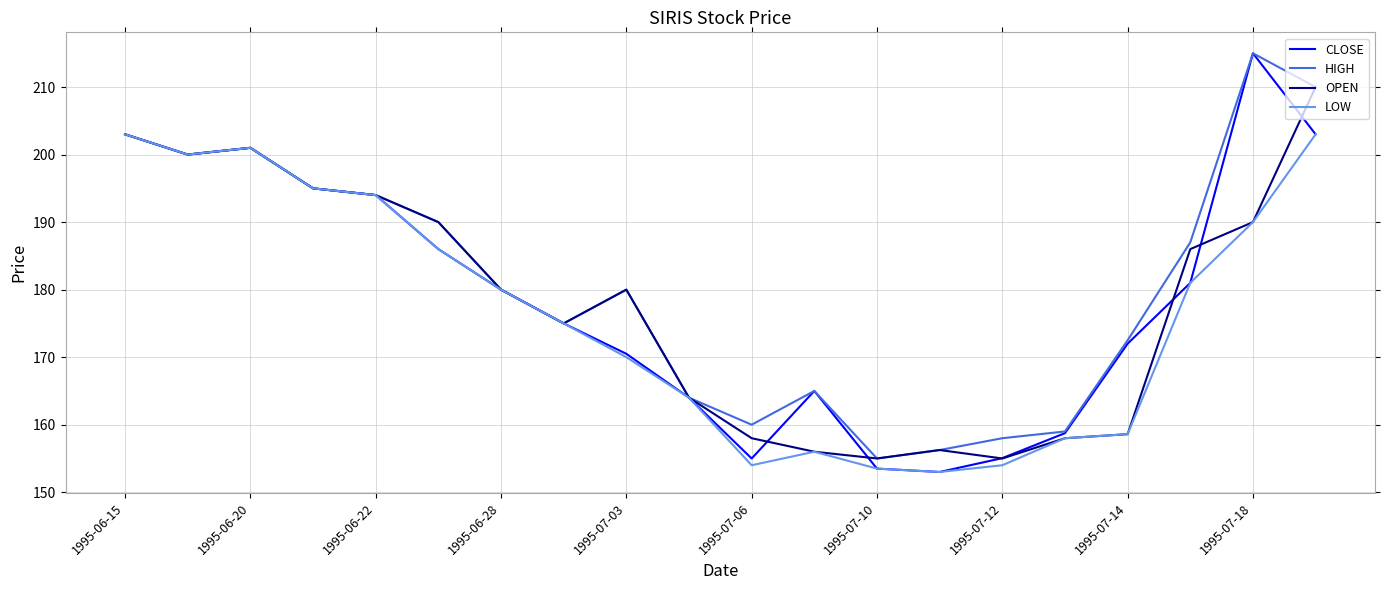

Which series has the widest spread of values?

CLOSE